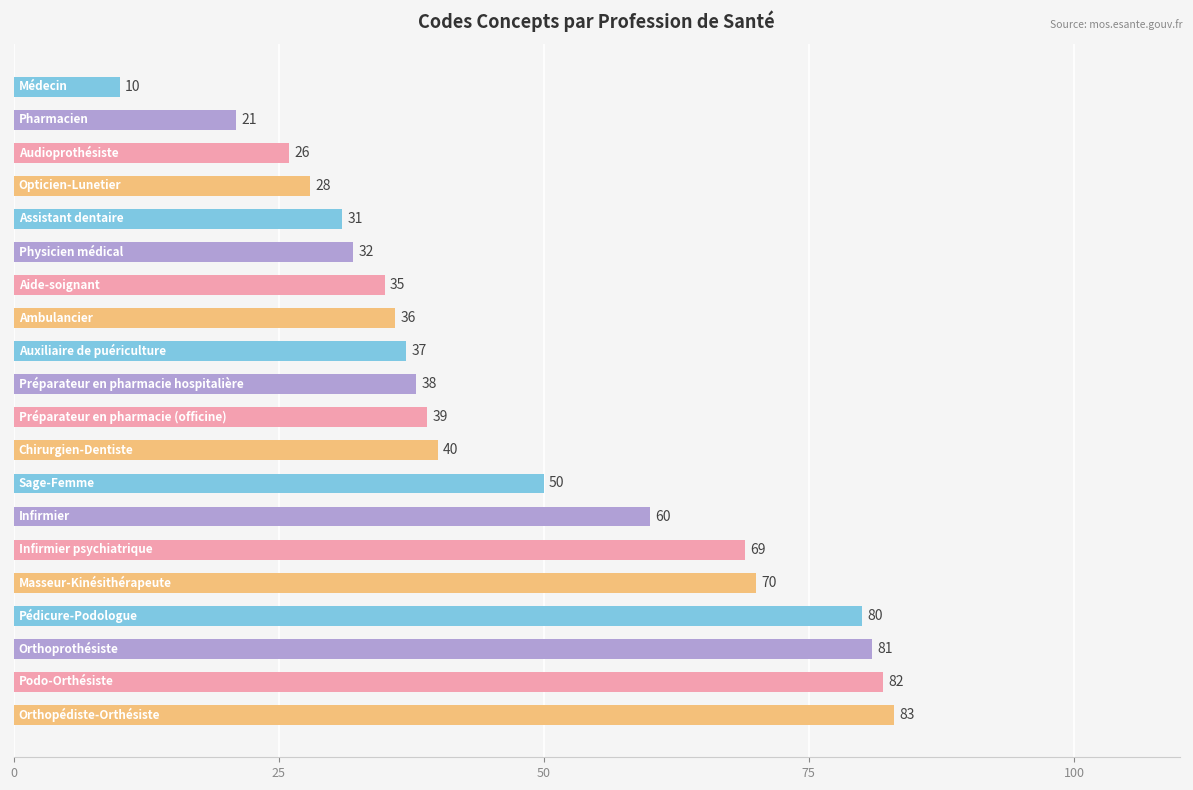

What is the value of the 9th bar from the top?

37